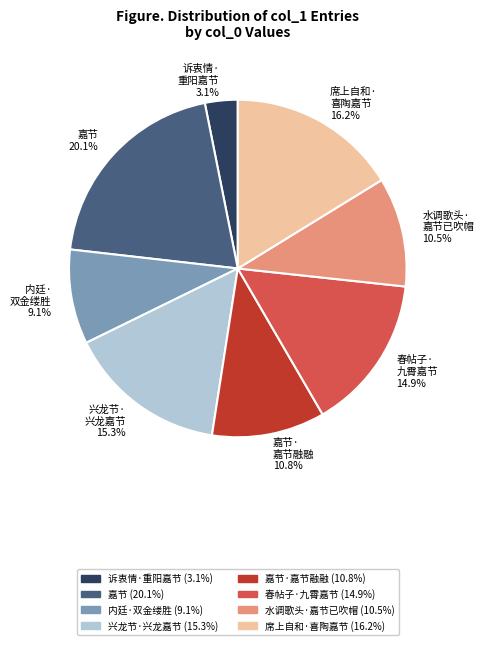

Which category has the smallest portion of the pie?

诉衷情· 重阳嘉节 3.1%